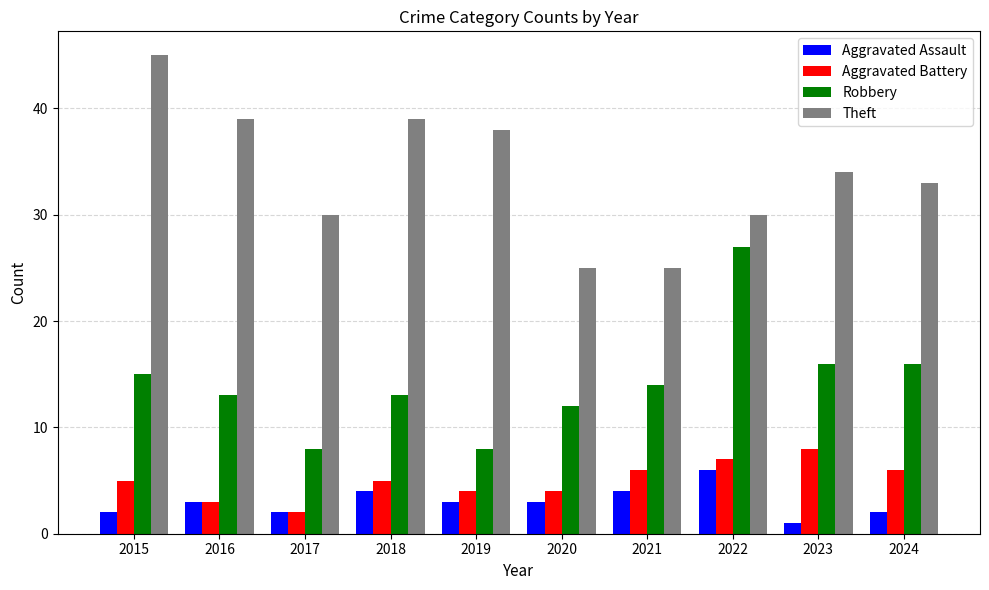

What is the value of the Aggravated Assault bar at the 2nd from the left?

3